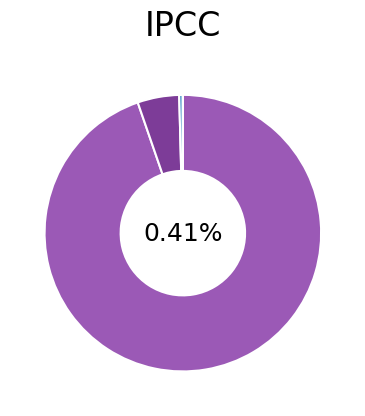

The Training Time slice represents 11% of the pie. True or false?

False